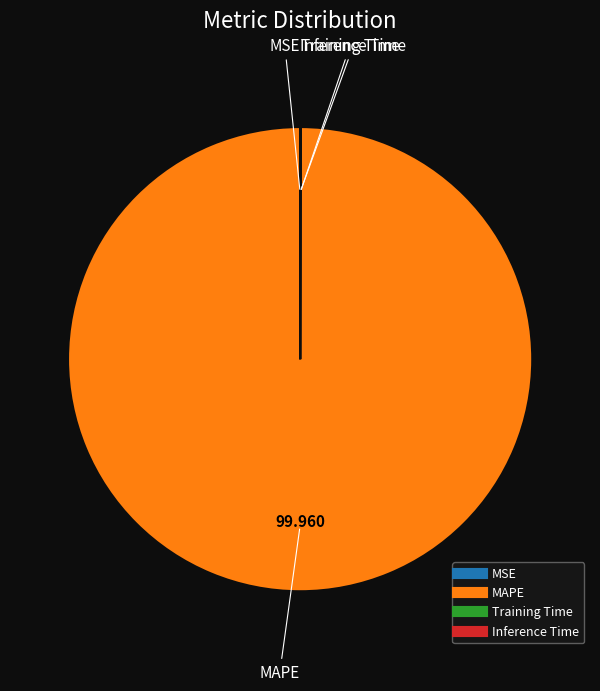

What is the largest slice in the pie chart?

MAPE